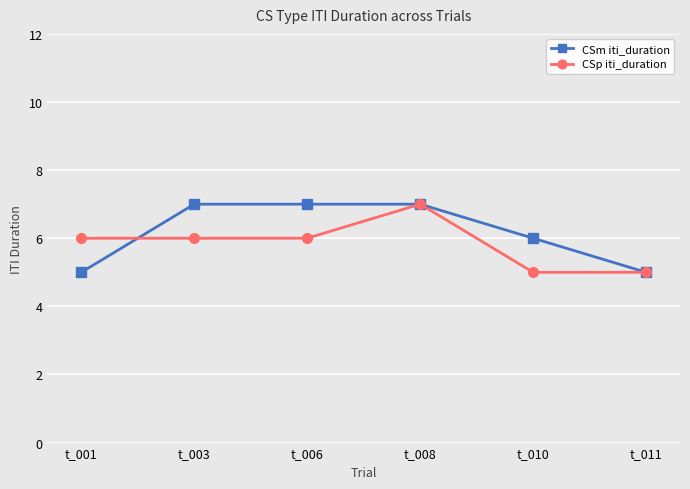

Reading right to left, transcribe all the data shown in this chart.

CSm iti_duration: 5	6	7	7	7	5
CSp iti_duration: 5	5	7	6	6	6